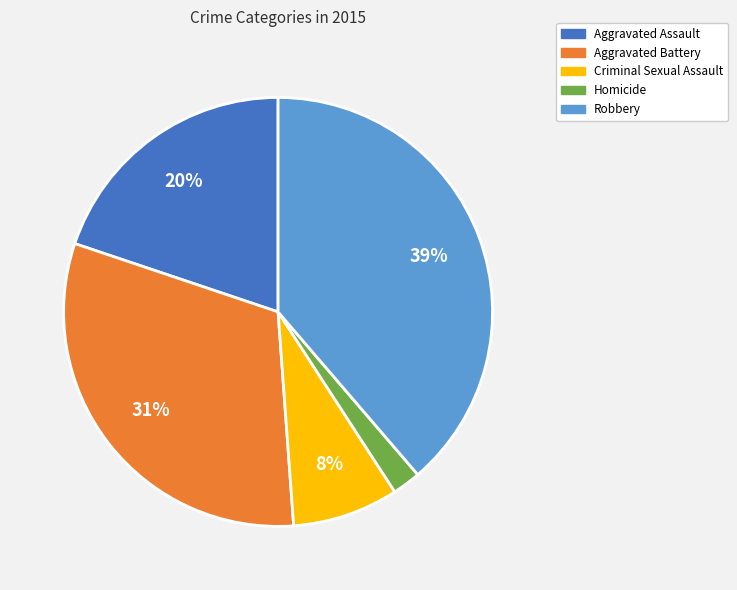

Between Homicide and Criminal Sexual Assault, which is larger?

Criminal Sexual Assault